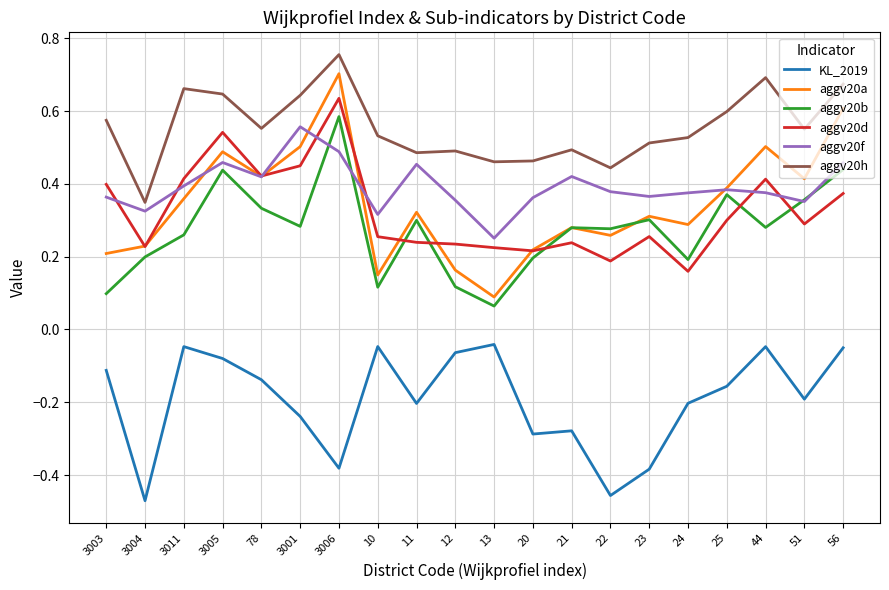

What are all the series names shown in the legend?

KL_2019, aggv20a, aggv20b, aggv20d, aggv20f, aggv20h